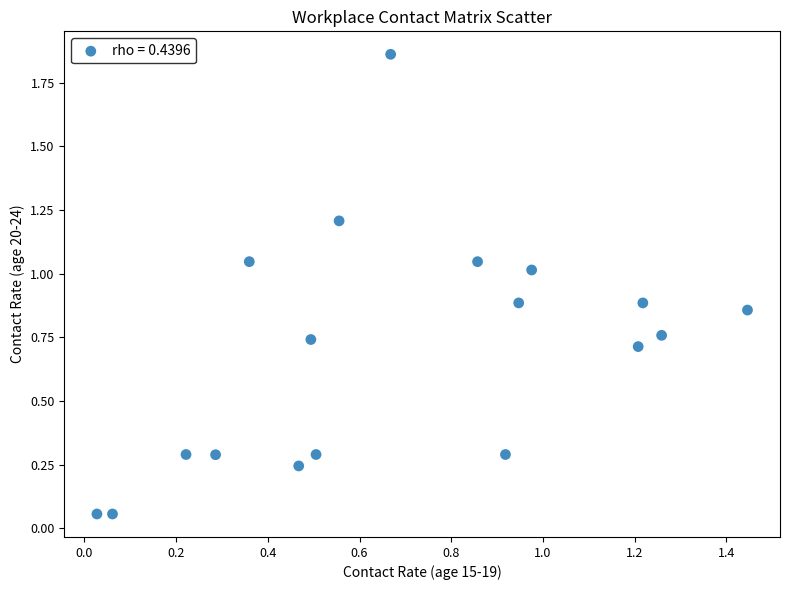

What is the range of X values (max minus min)?

1.4